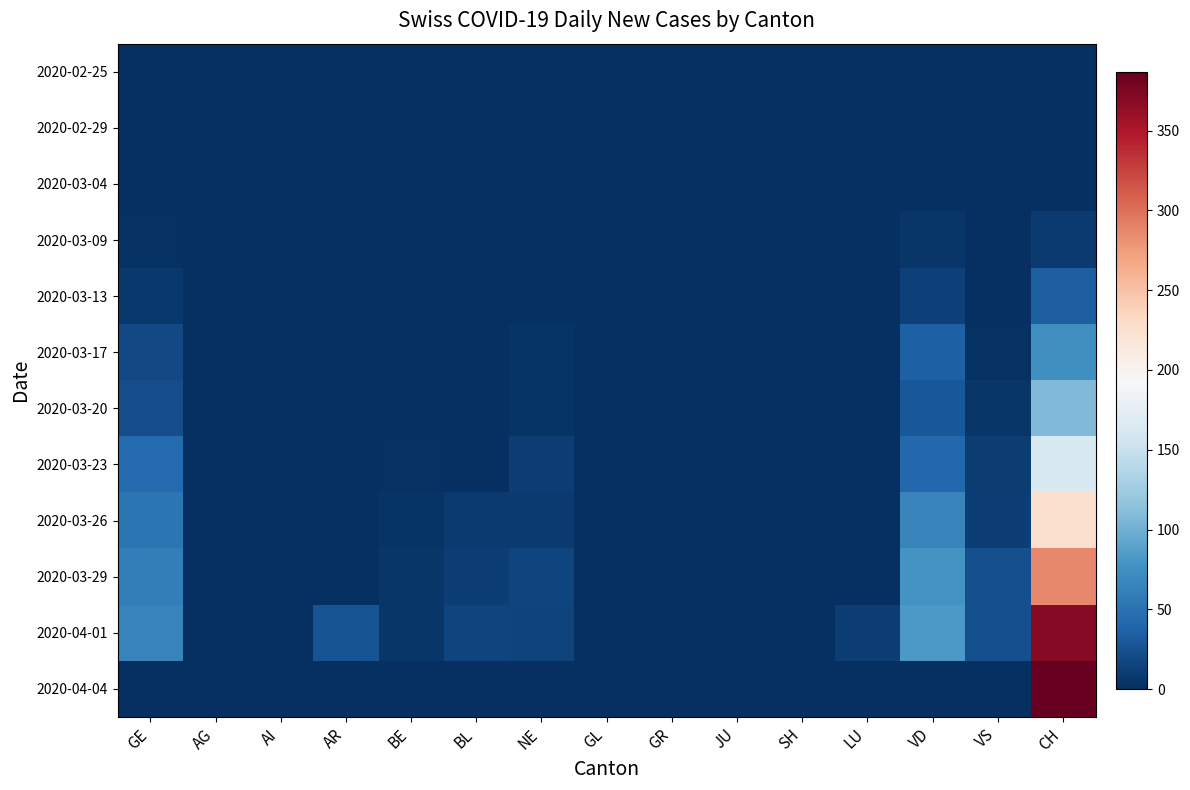

Which has a higher value, NE or AI?

NE